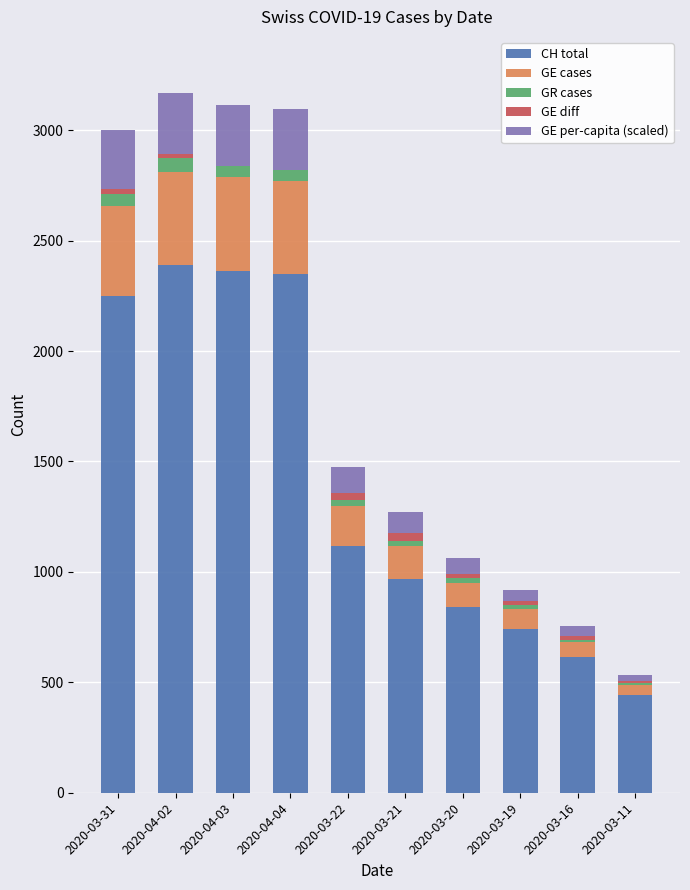

What is the total value across all series at 2020-04-04?

3098.0